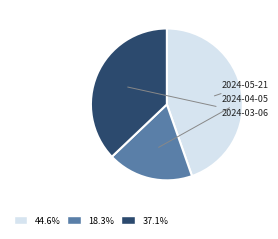

To the nearest percent, what portion does 2024-04-05 represent?

18%